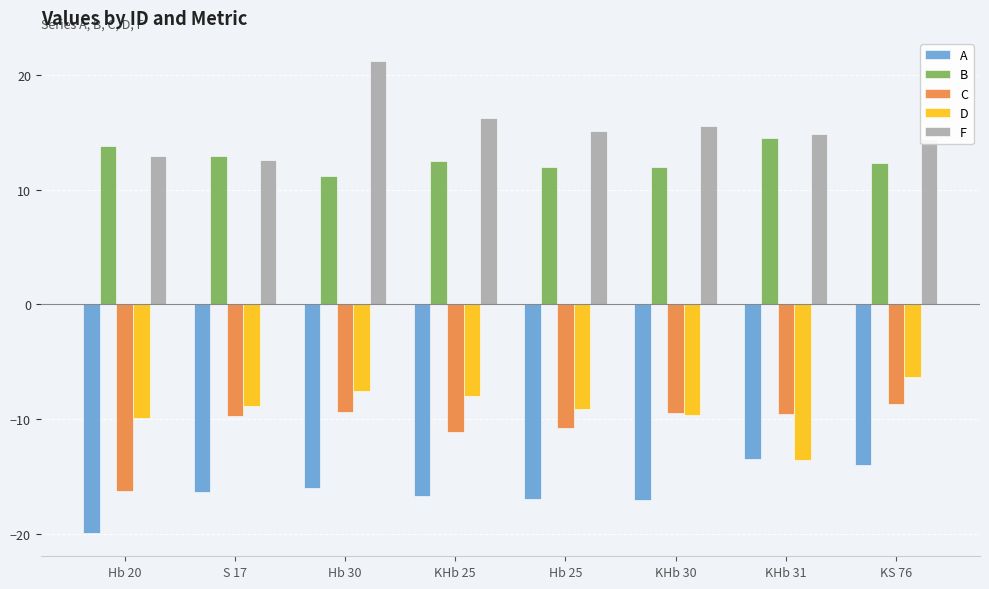

What is the label of the 2nd bar from the right?

KHb 31